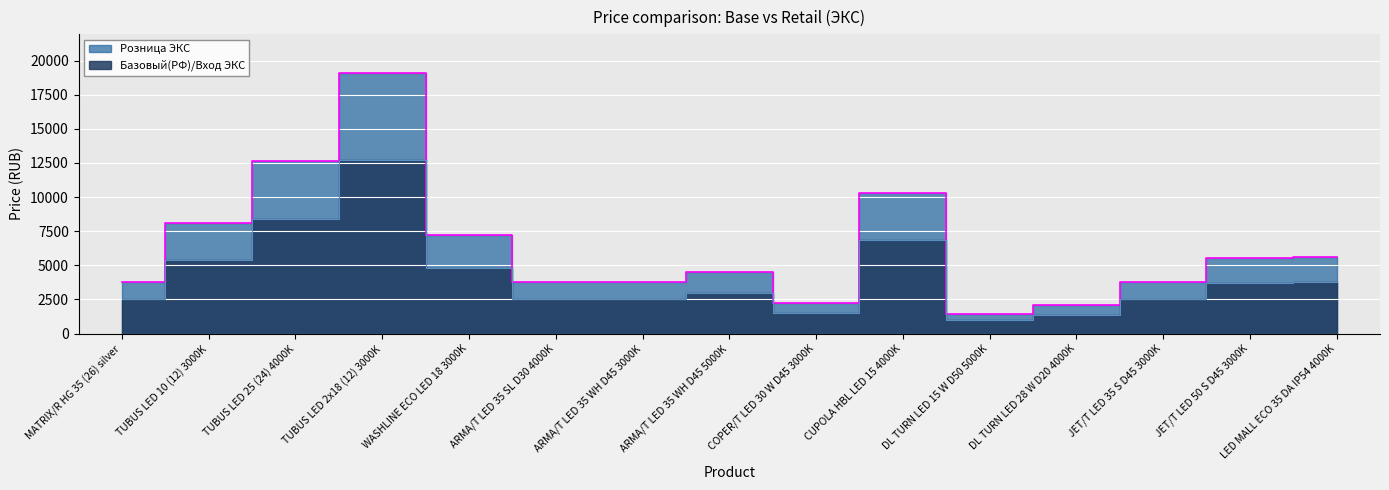

Read the Базовый(РФ)/Вход ЭКС value at JET/T LED 35 S D45 3000K.

2500